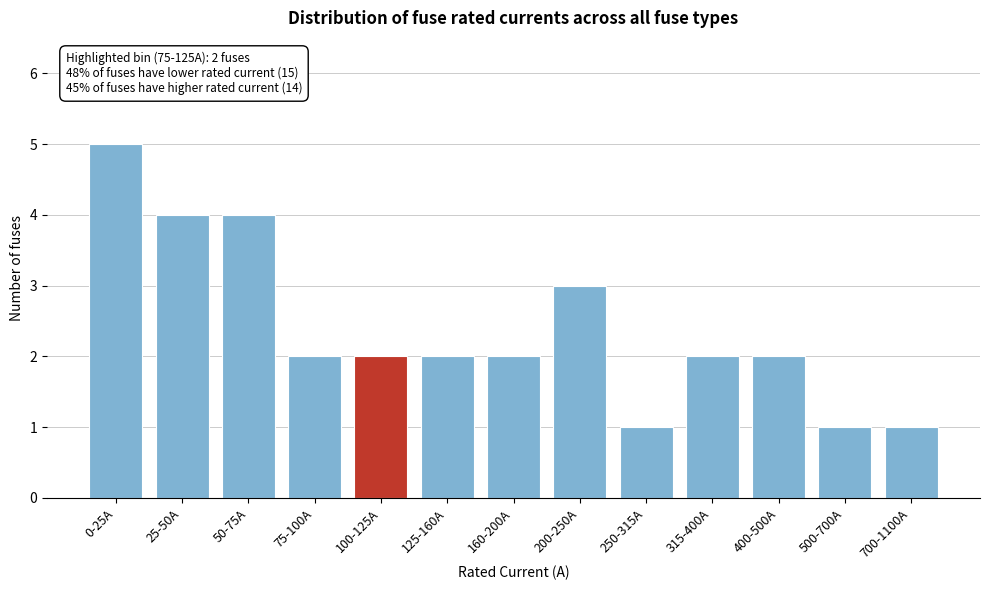

Reading right to left, what are all the values shown in this chart?

700-1100A=1	500-700A=1	400-500A=2	315-400A=2	250-315A=1	200-250A=3	160-200A=2	125-160A=2	100-125A=2	75-100A=2	50-75A=4	25-50A=4	0-25A=5